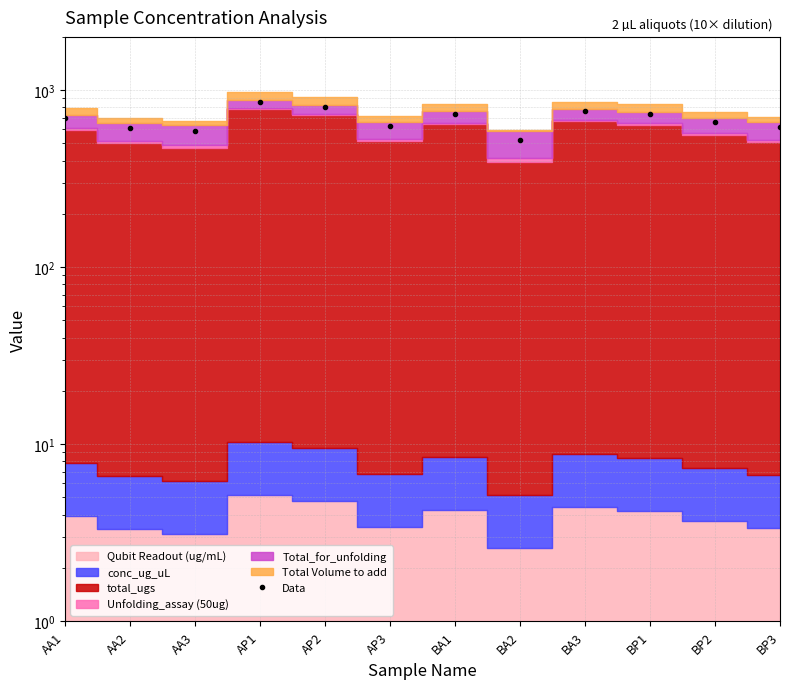

How many lines are shown in the chart?

1